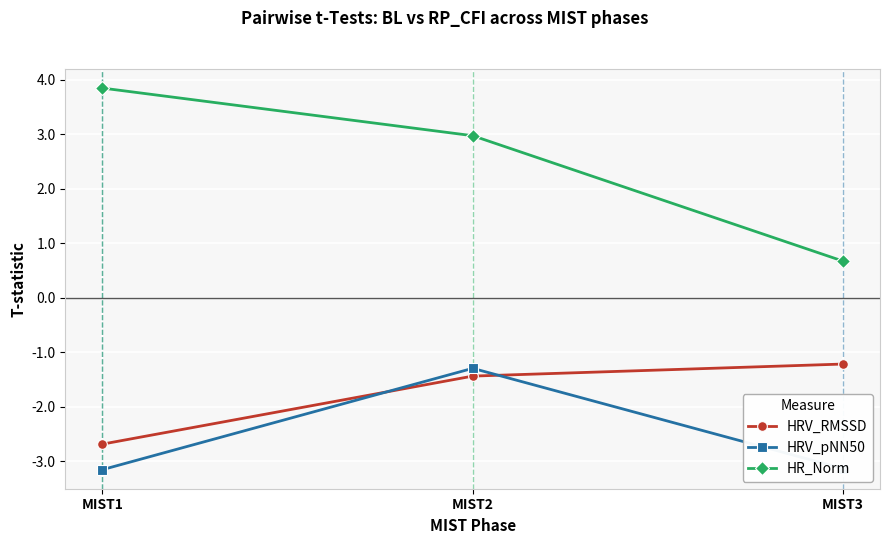

Which category has the lowest value in the HR_Norm series?

MIST3